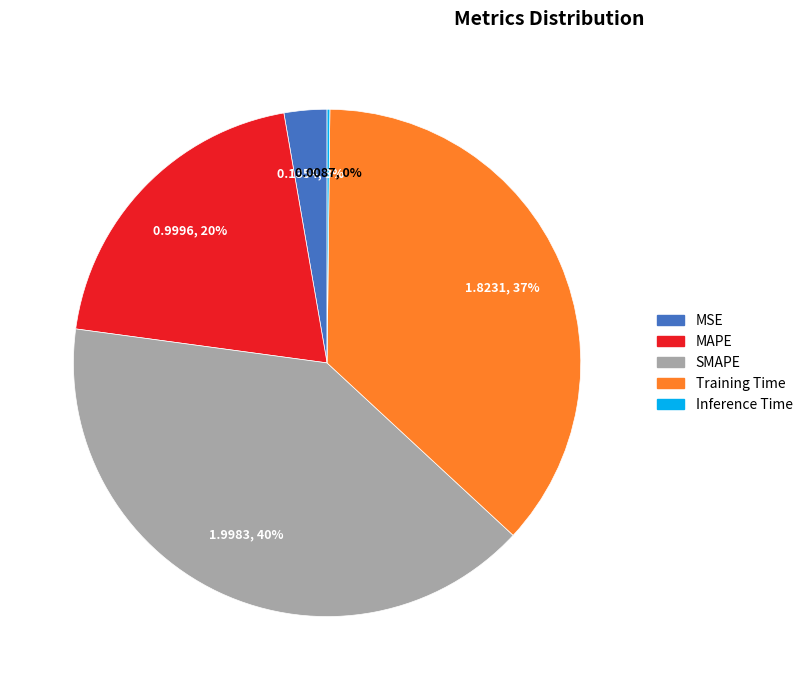

True or false: MAPE accounts for 20% of the total.

True